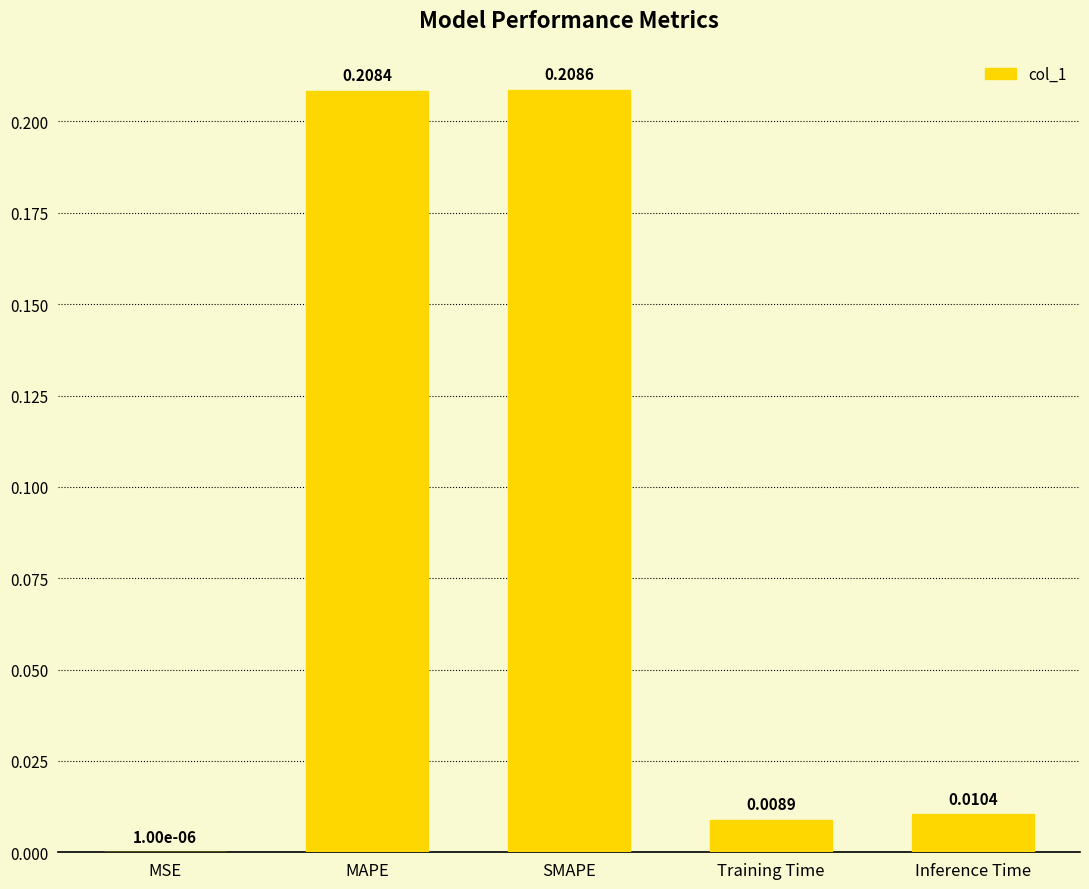

Where is the data nearest to the value 0?

MSE